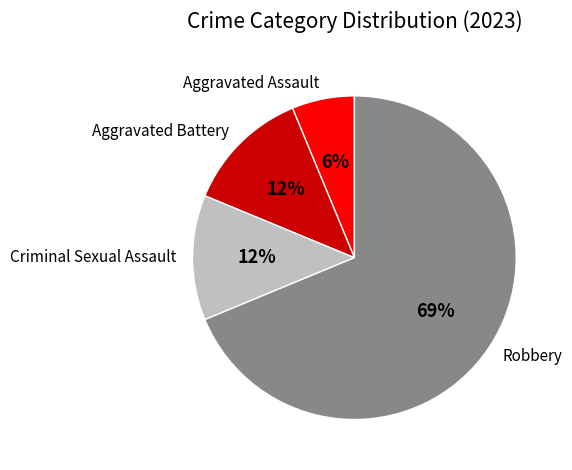

Which has a higher value, Robbery or Aggravated Assault?

Robbery